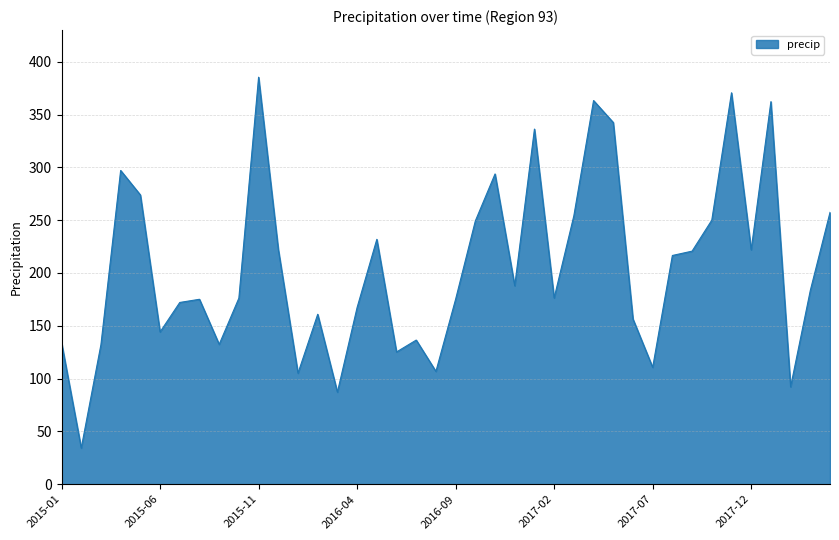

What is the difference between the maximum and minimum values?

351.2